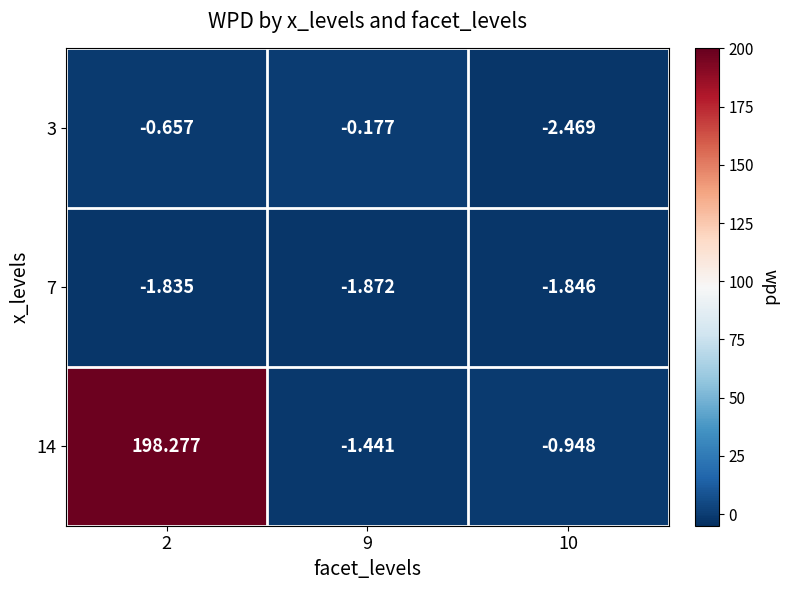

Is the value of 14 at 10 greater than the value of 3 at 10?

Yes